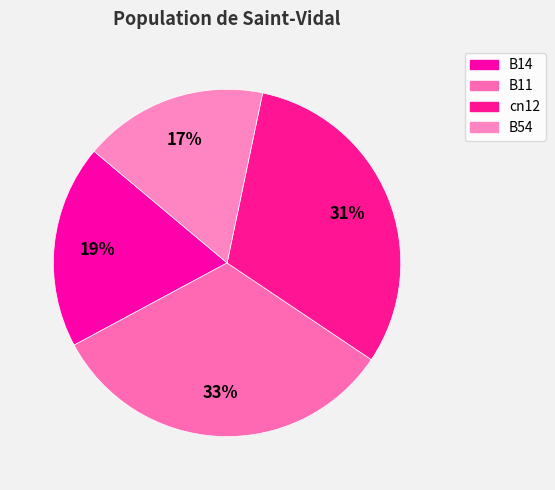

Count the number of slices in the pie.

4